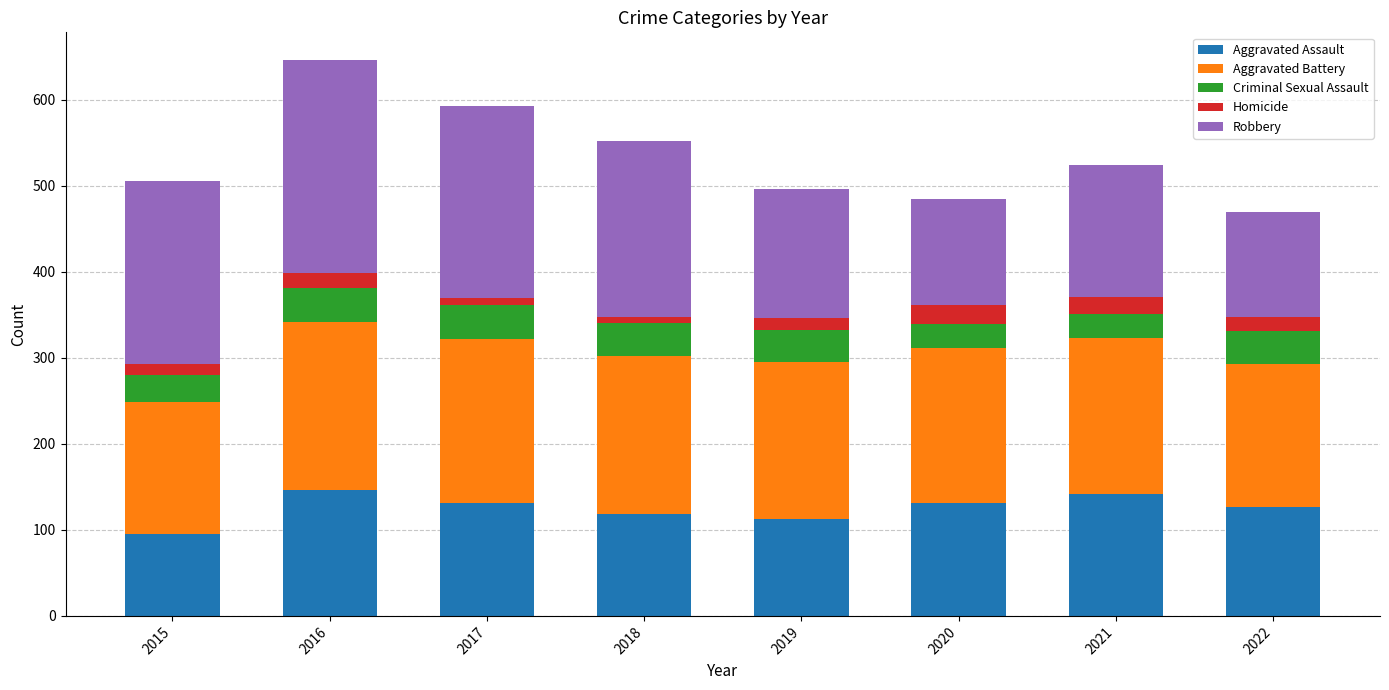

The Aggravated Assault series shows 126 at 2022. True or false?

True